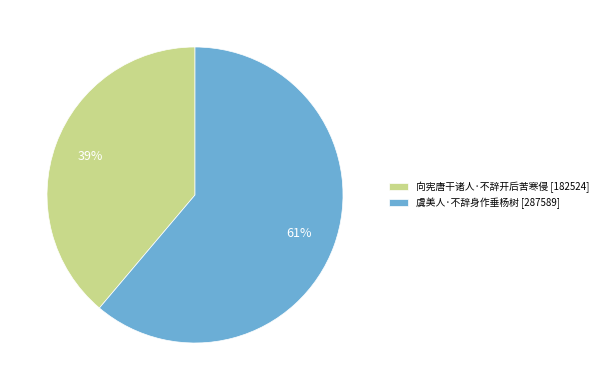

To the nearest percent, what is the combined percentage of 虞美人·不辞身作垂杨树 and 向宪唐干诸人·不辞开后苦寒侵?

100%